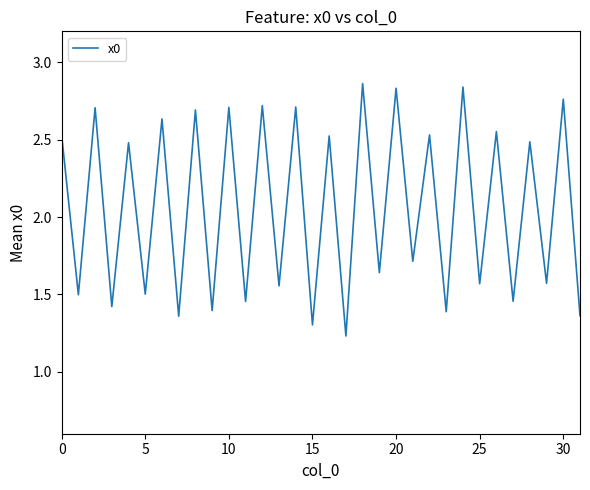

How many lines are shown in the chart?

1